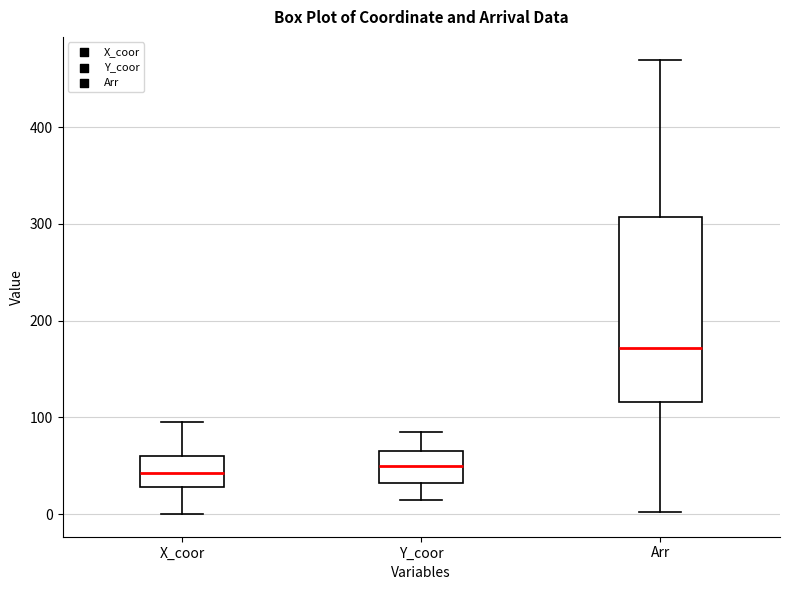

Which box is the tallest, from its lower edge to its upper edge?

Arr